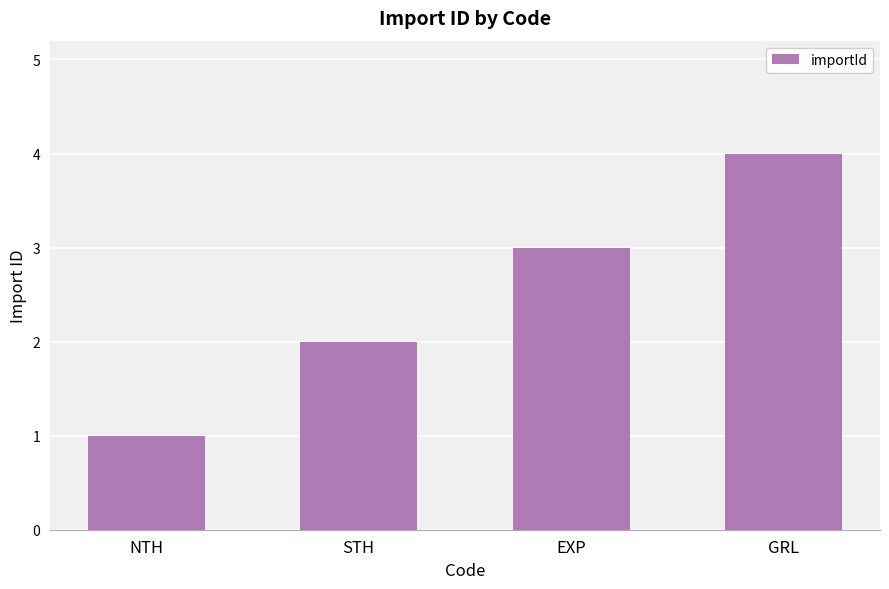

Are the bars horizontal?

No